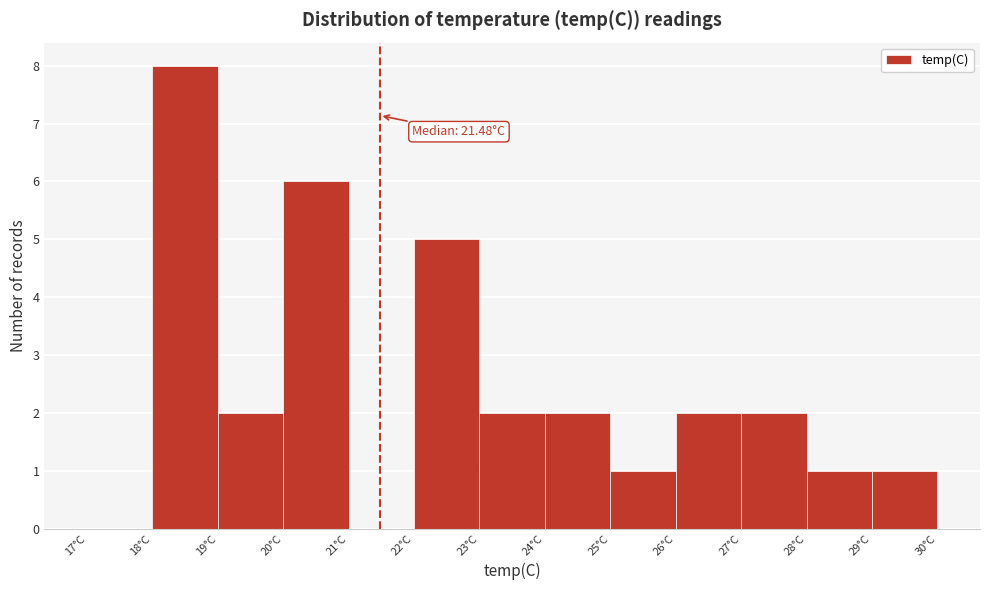

Over which range of the x-axis is the bar tallest?

18 to 19